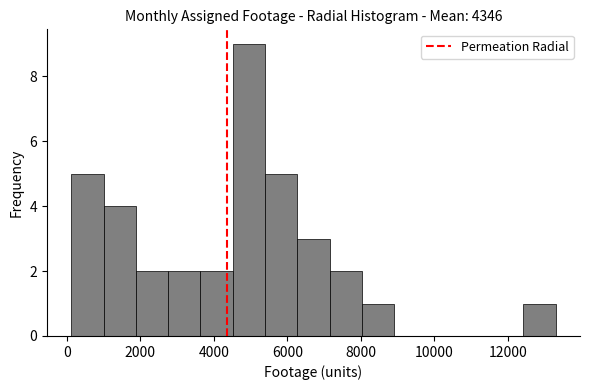

Reading left to right, list every bar in this chart as the range it spans on the x-axis followed by its height. Neither the bar edges nor the heights are printed on the chart, so give them approximately, as read against the axes.

200 to 1000: 5
1000 to 1800: 4
1800 to 2800: 2
2800 to 3600: 2
3600 to 4600: 2
4600 to 5400: 9
5400 to 6200: 5
6200 to 7200: 3
7200 to 8000: 2
8000 to 9000: 1
9000 to 9800: 0
9800 to 10600: 0
10600 to 11600: 0
11600 to 12400: 0
12400 to 13400: 1